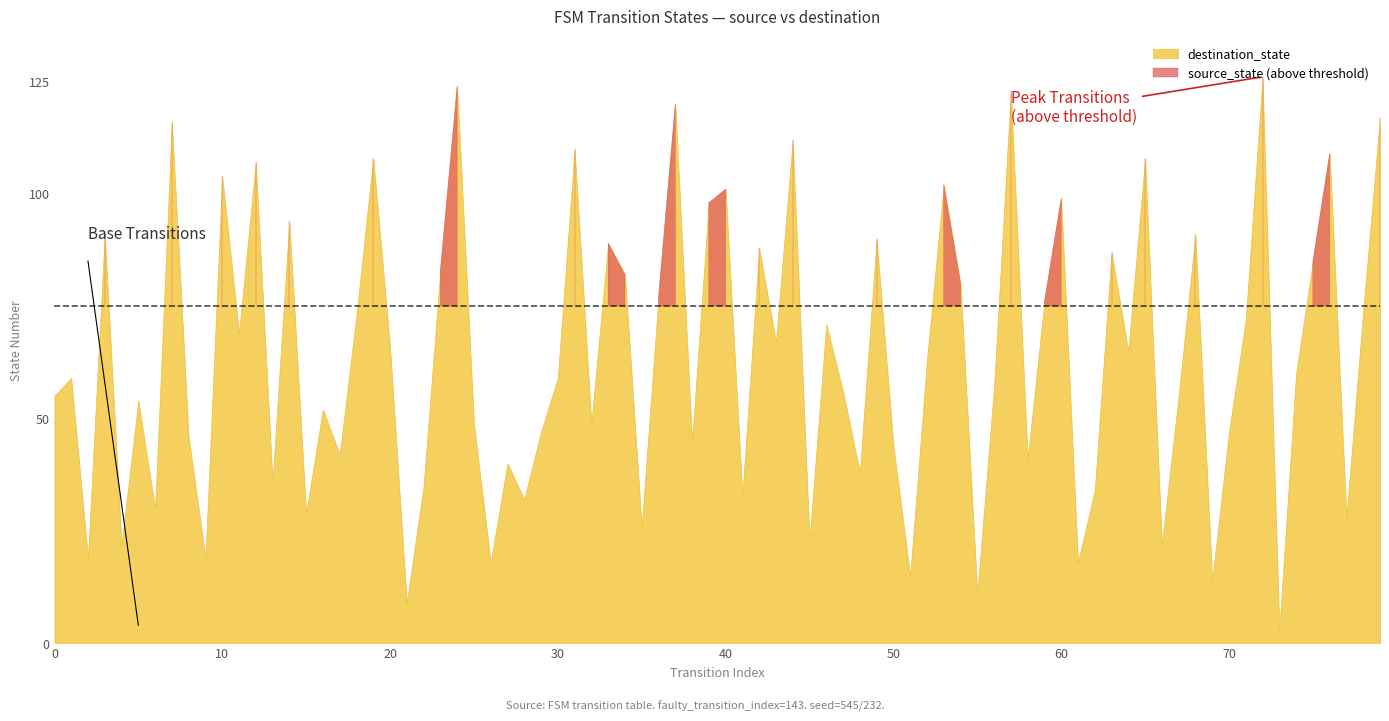

True or false: destination_state and source_state cross at least once.

False